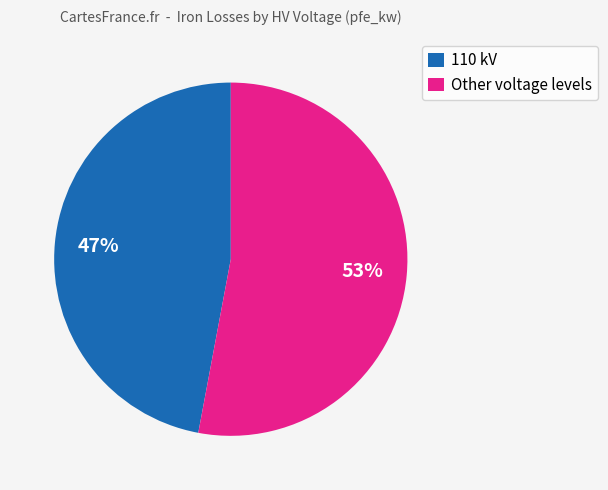

Which category has the biggest portion of the pie?

Other voltage levels